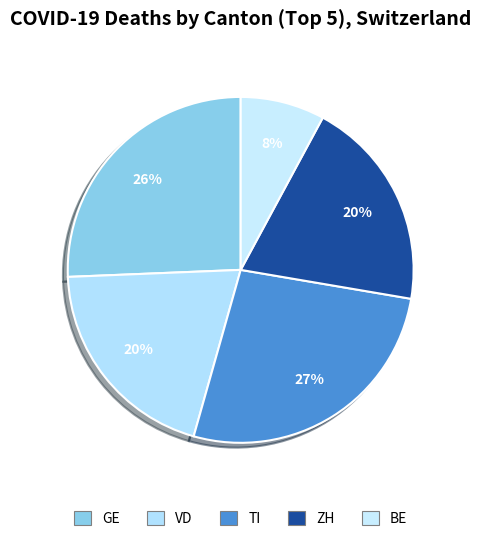

How many slices are in this pie chart?

5